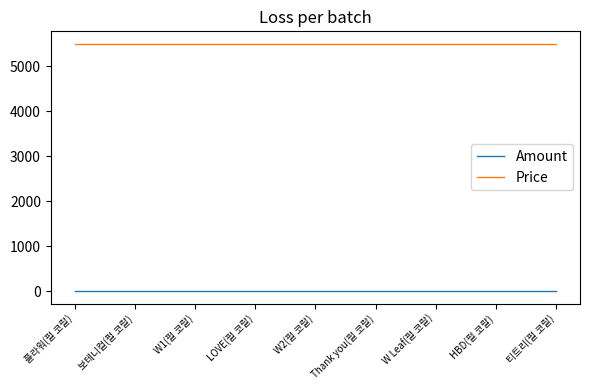

How many distinct data groups are displayed?

2